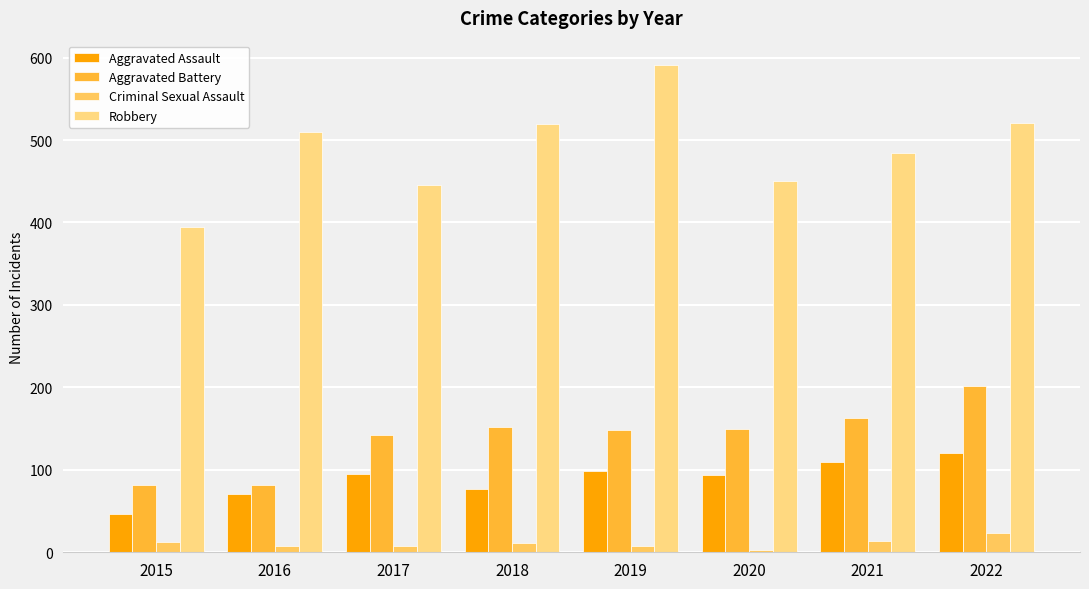

What is the sum of the Criminal Sexual Assault values at 2021 and 2016?

22